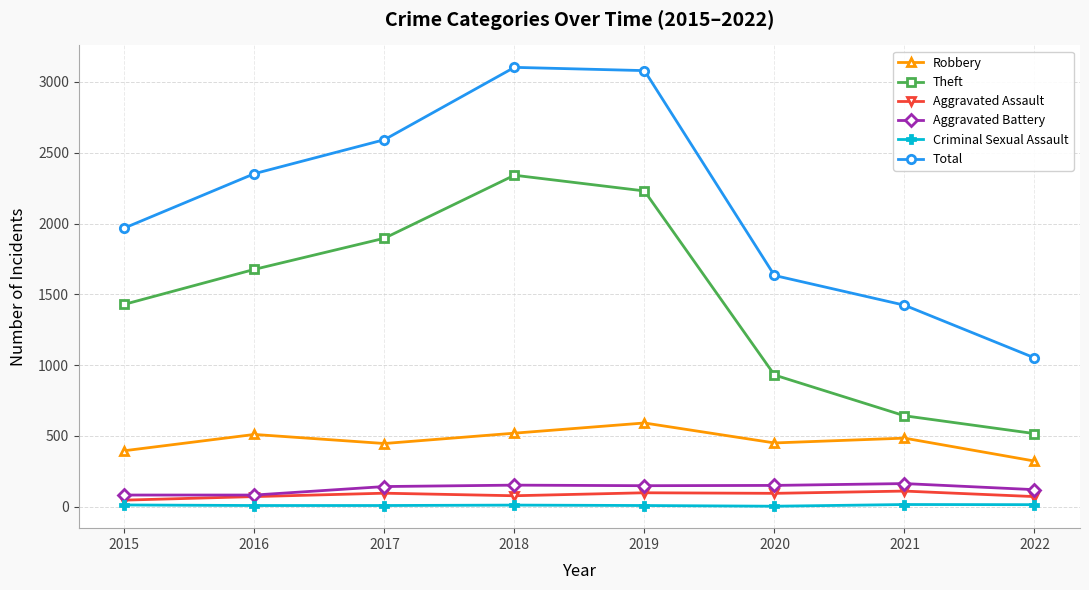

What is the spread (max minus min) of values at 2016?

2344